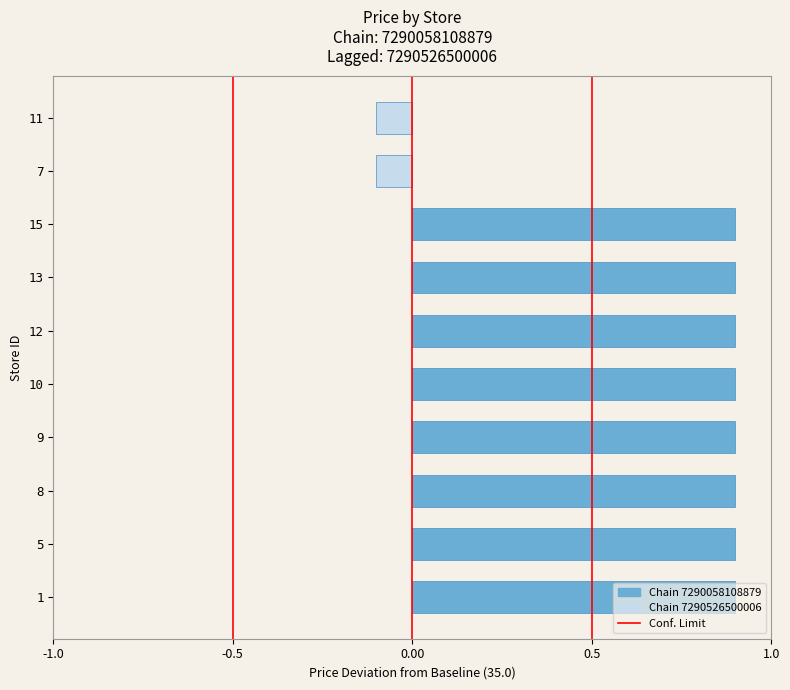

True or false: the data shows 0.9 at 13.

True